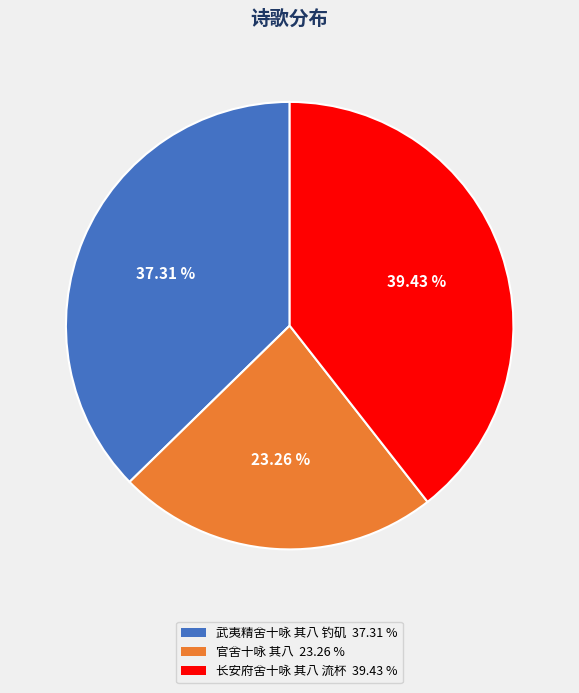

The 长安府舍十咏 其八 流杯 slice represents 25% of the pie. True or false?

False